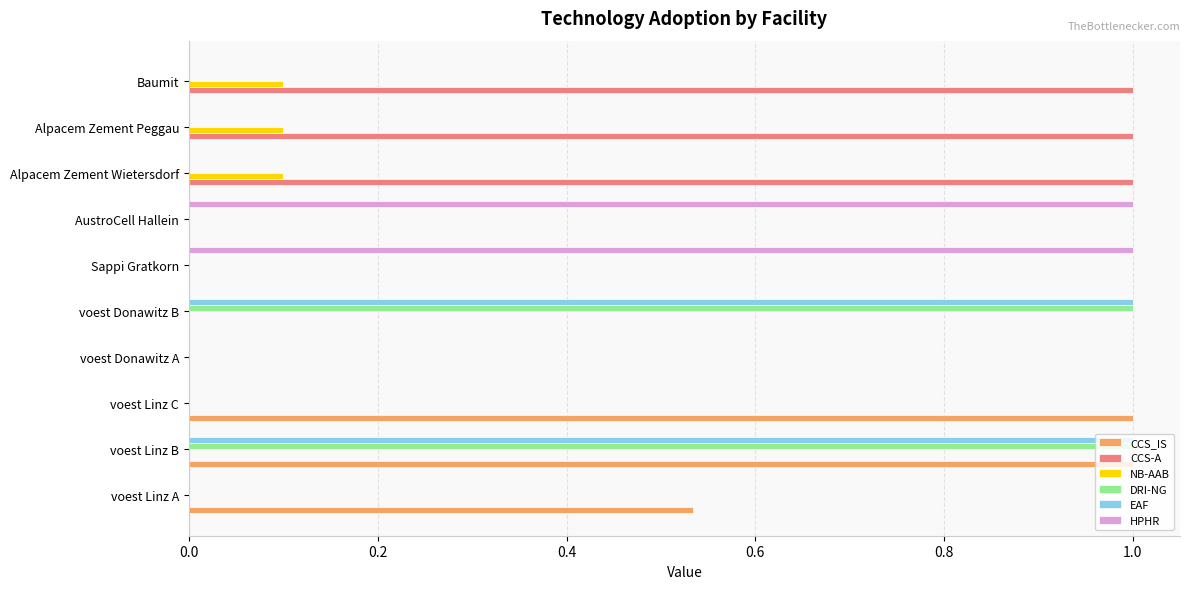

Which series changed the most between voest Linz A and Alpacem Zement Peggau?

CCS-A